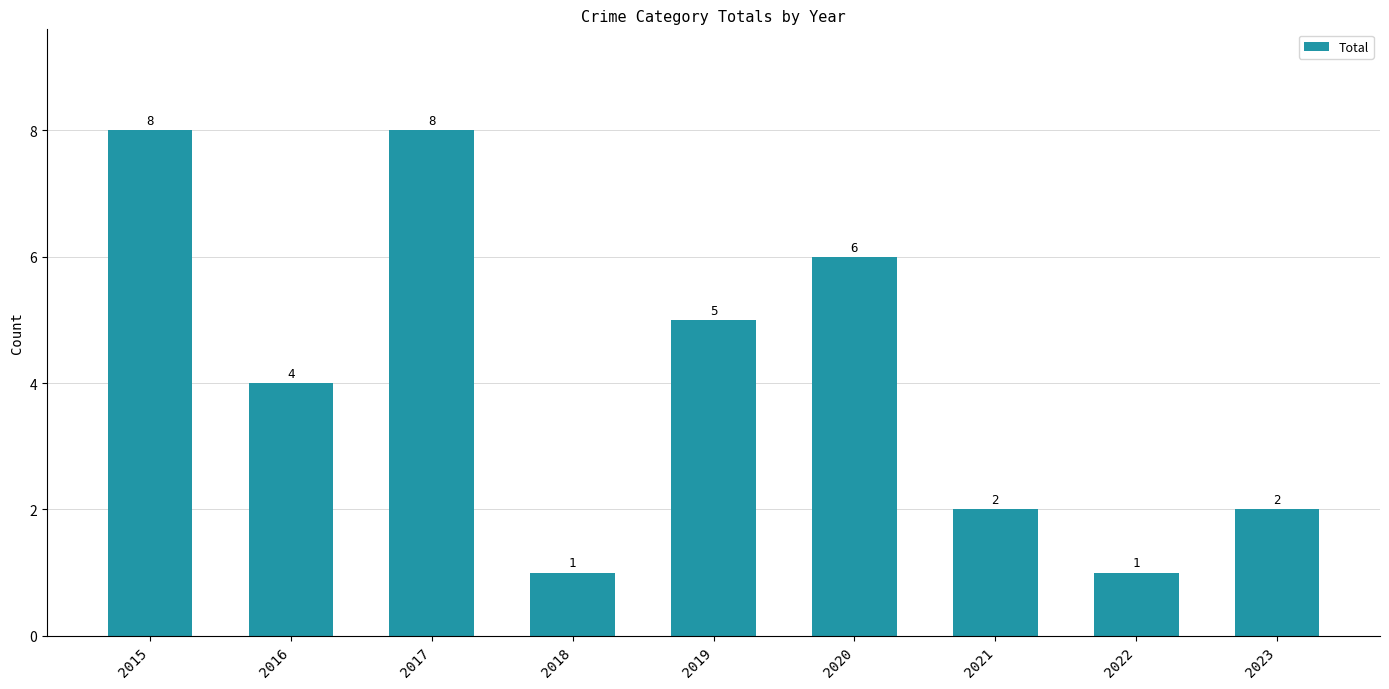

At which label does the data first exceed 4?

2015